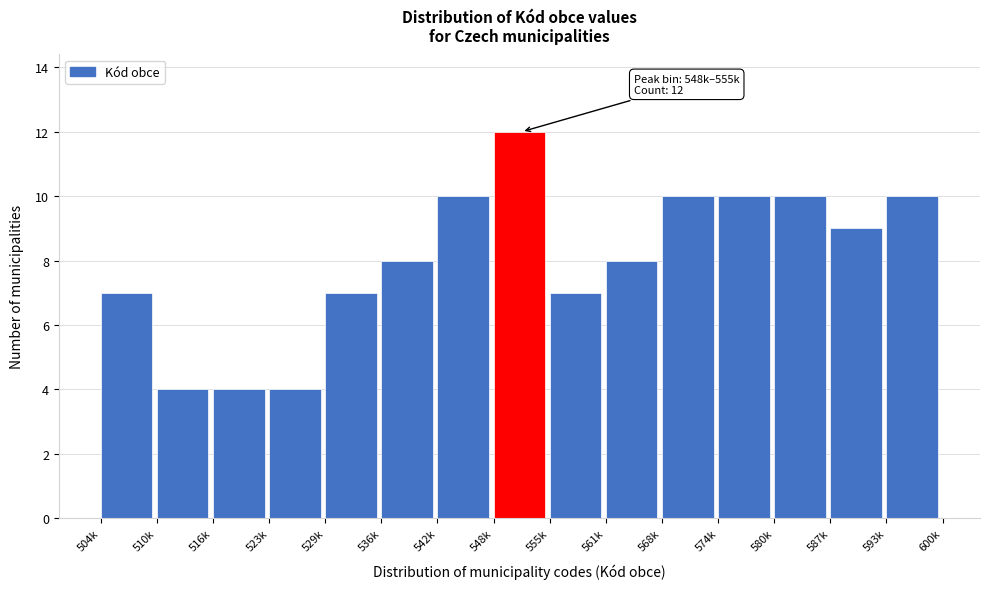

Reading left to right, list all the values displayed in this chart.

504k=7	510k=4	516k=4	523k=4	529k=7	536k=8	542k=10	548k=12	555k=7	561k=8	568k=10	574k=10	580k=10	587k=9	593k=10